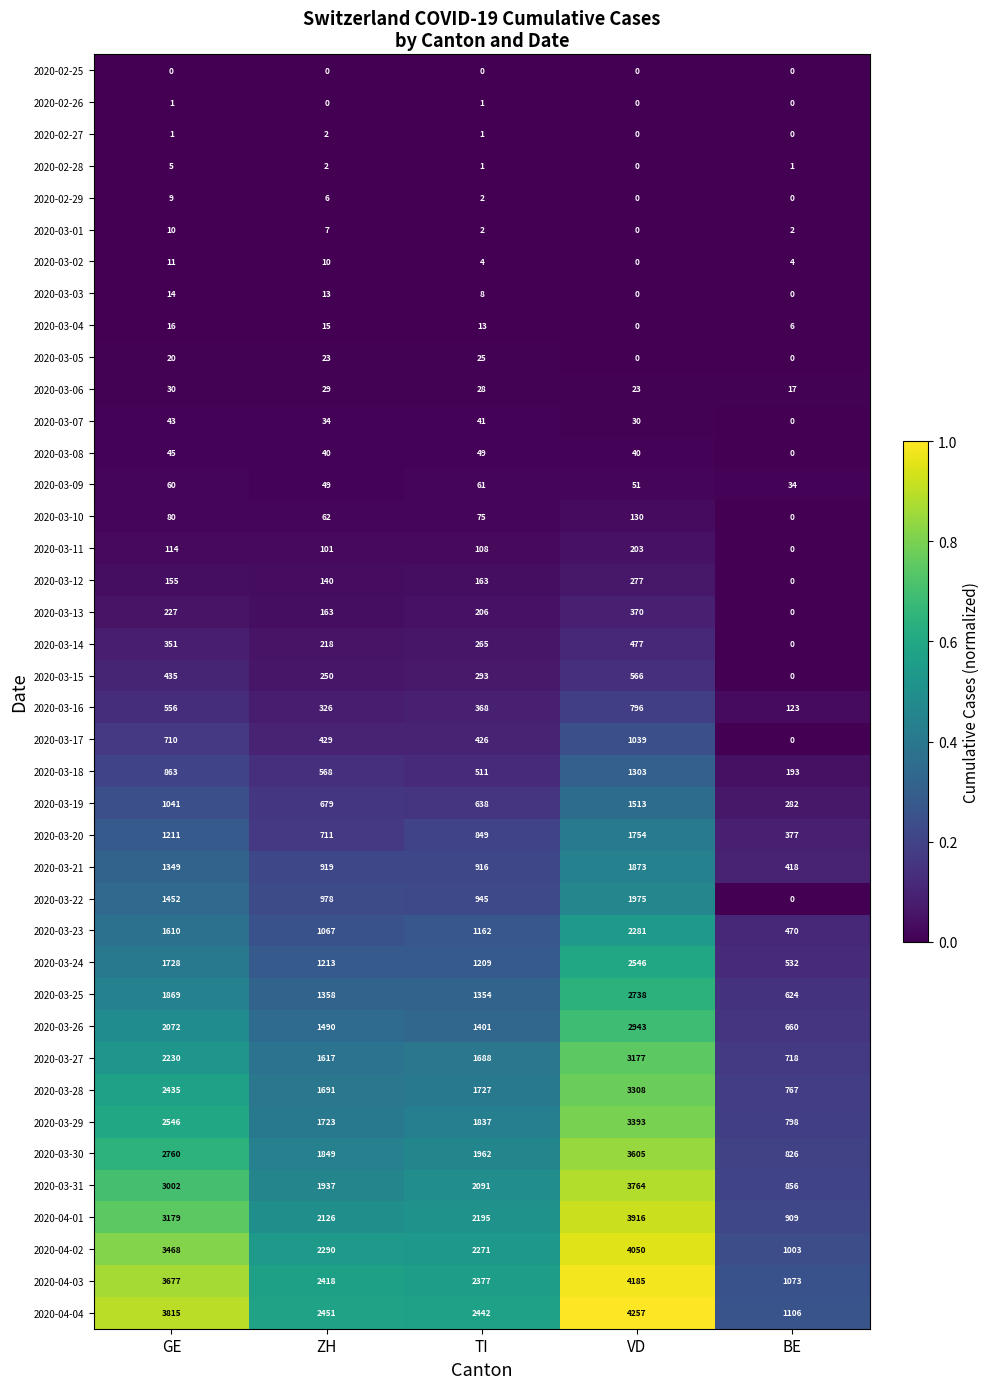

The 2020-03-06 series shows 29 at ZH. True or false?

True